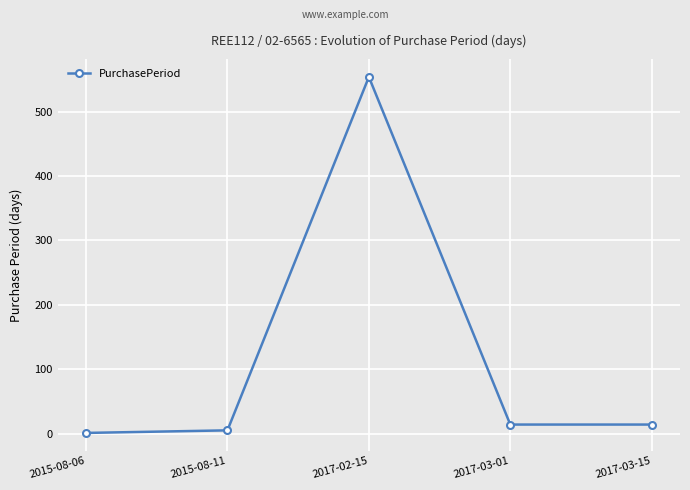

What is the sum of the values at 2015-08-11 and 2015-08-06?

6